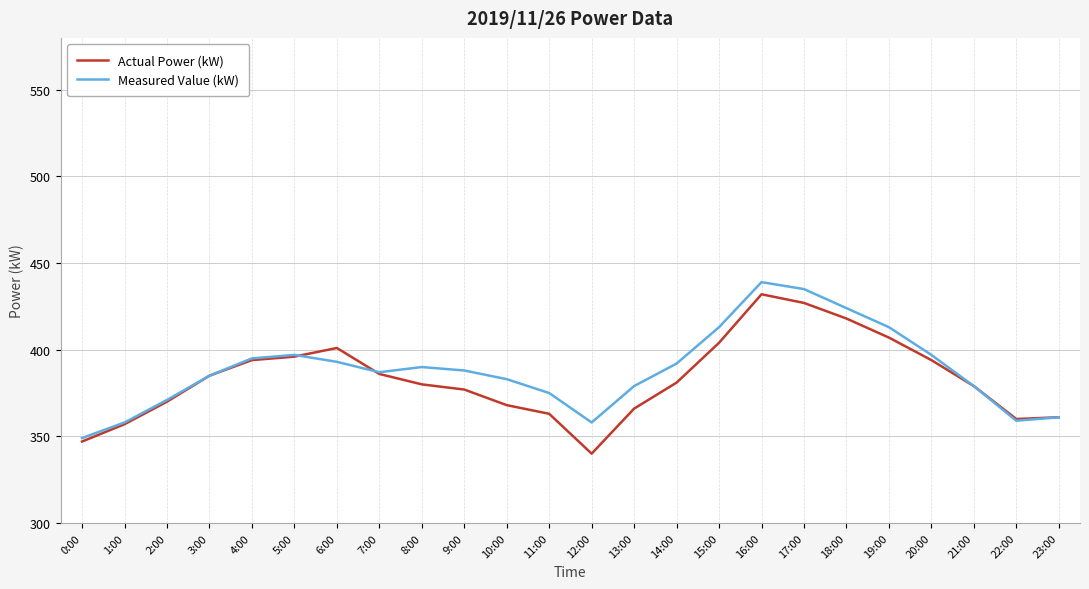

What is the smallest value displayed?

340